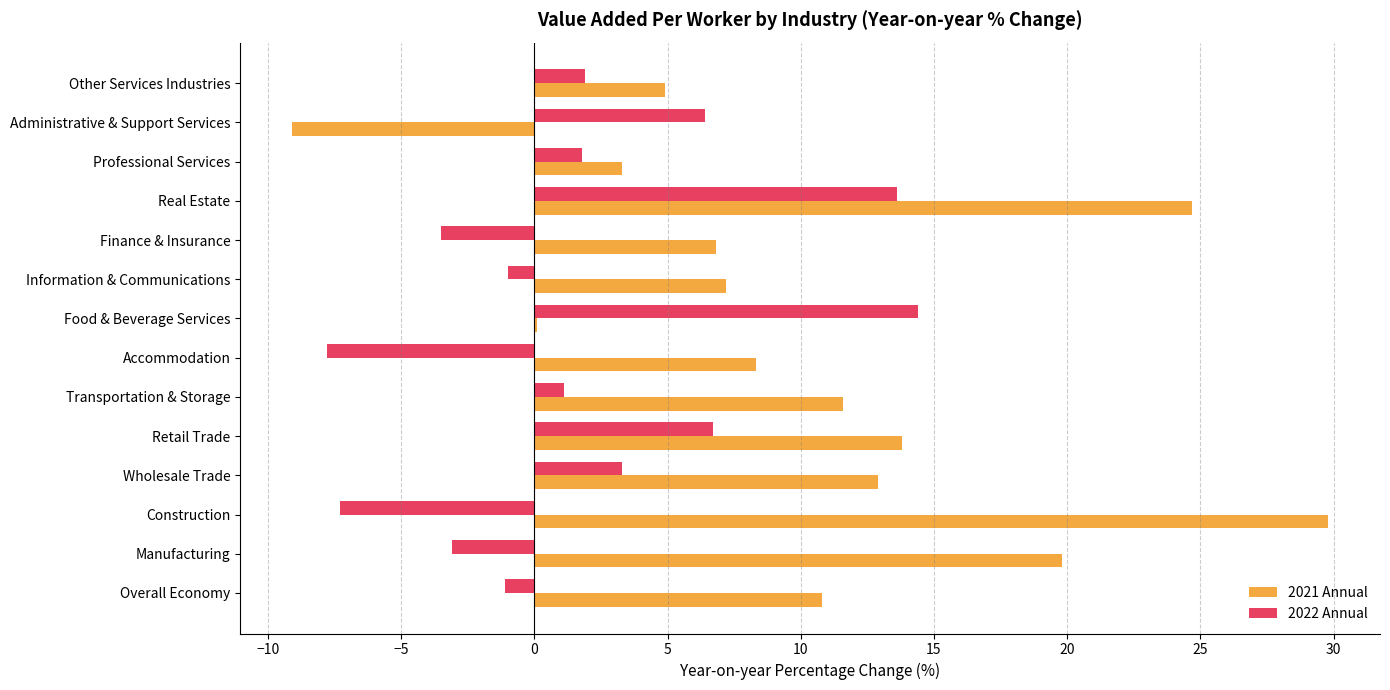

What is the highest value of the 2021 Annual series?

29.8